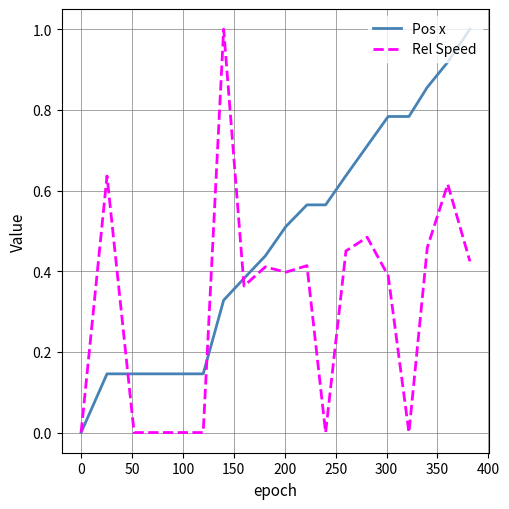

List the series in order of their overall mean, highest first.

Pos x, Rel Speed